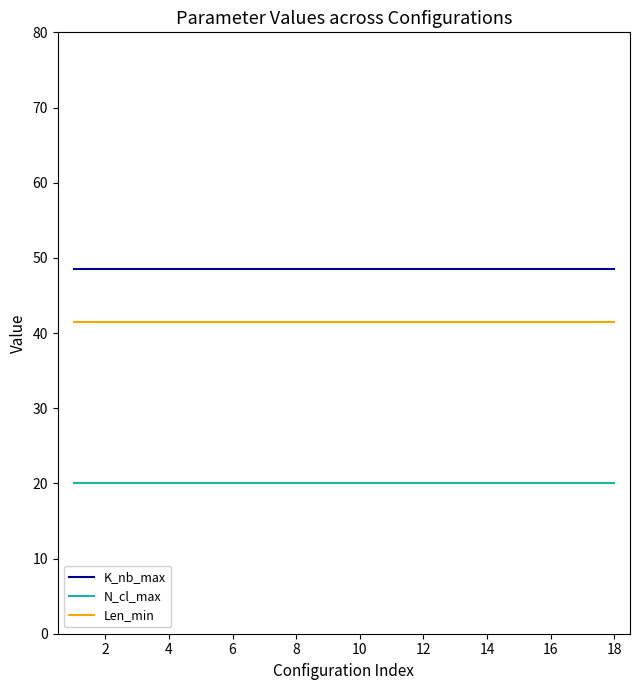

At how many categories does at least one series exceed 32?

18